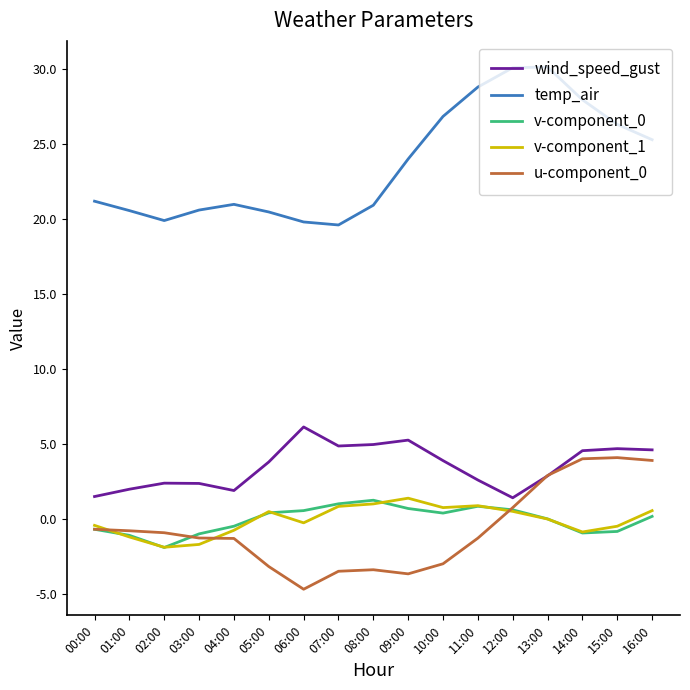

Which series has the widest spread of values?

temp_air